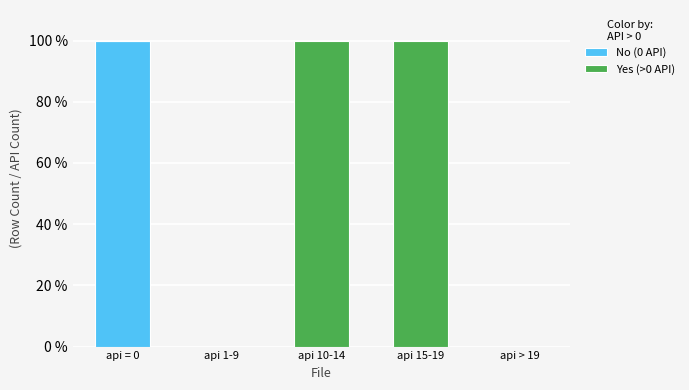

Are the bars horizontal?

No